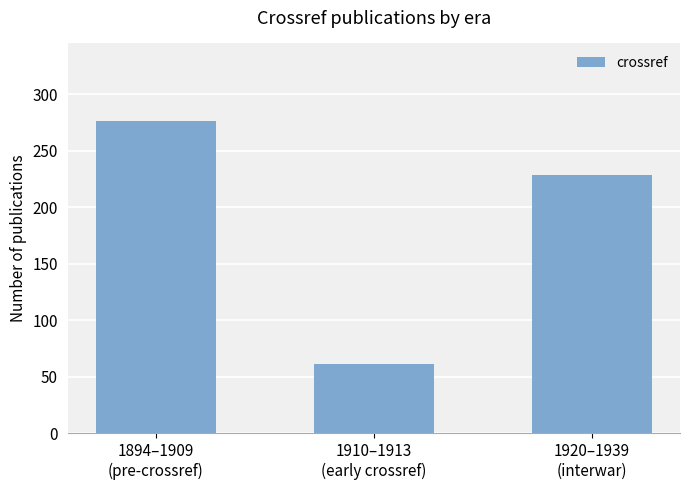

What is the difference between the maximum and minimum values?

215